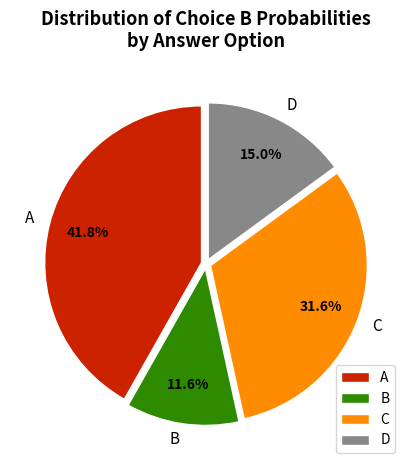

Which category has the biggest portion of the pie?

A